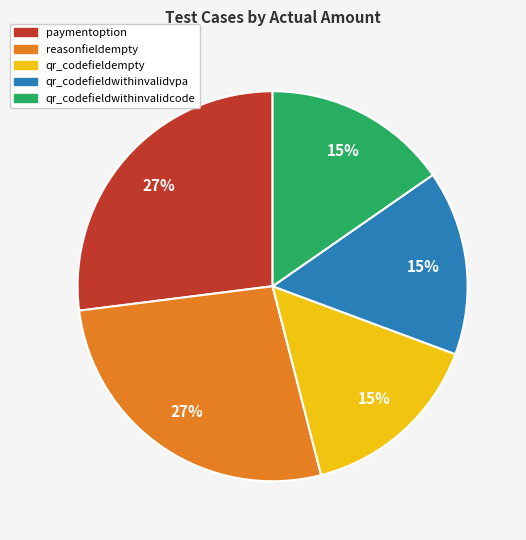

Is the sum of qr_codefieldwithinvalidcode and qr_codefieldempty greater than half?

No